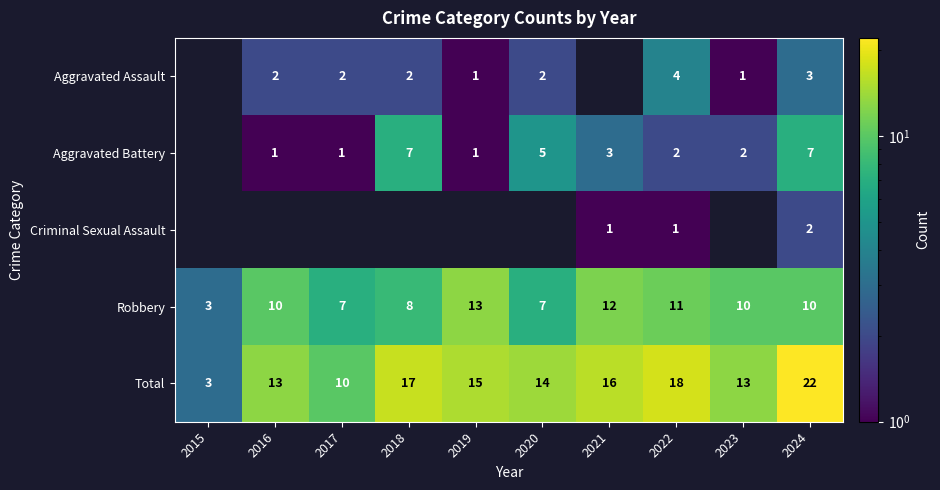

What is the spread (max minus min) of values at 2022?

17